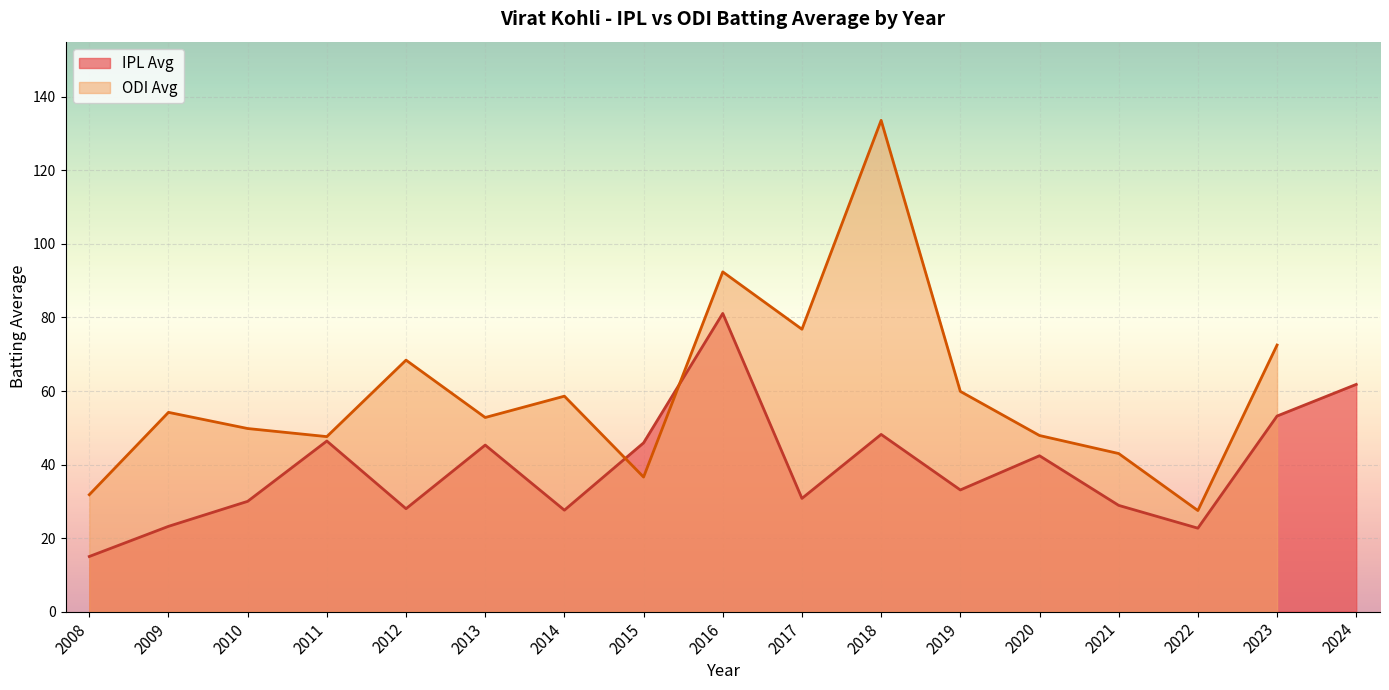

At which category does the chart reach its minimum across all series?

2008